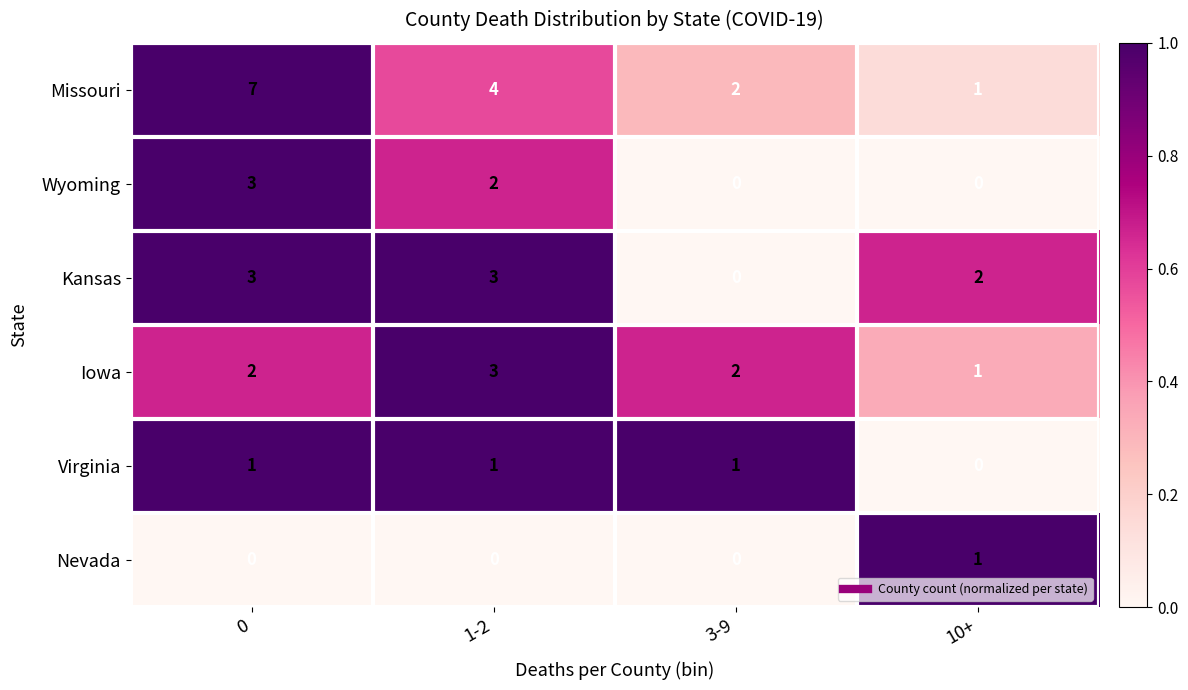

Between 3-9 and 10+, which series saw the biggest shift?

Kansas